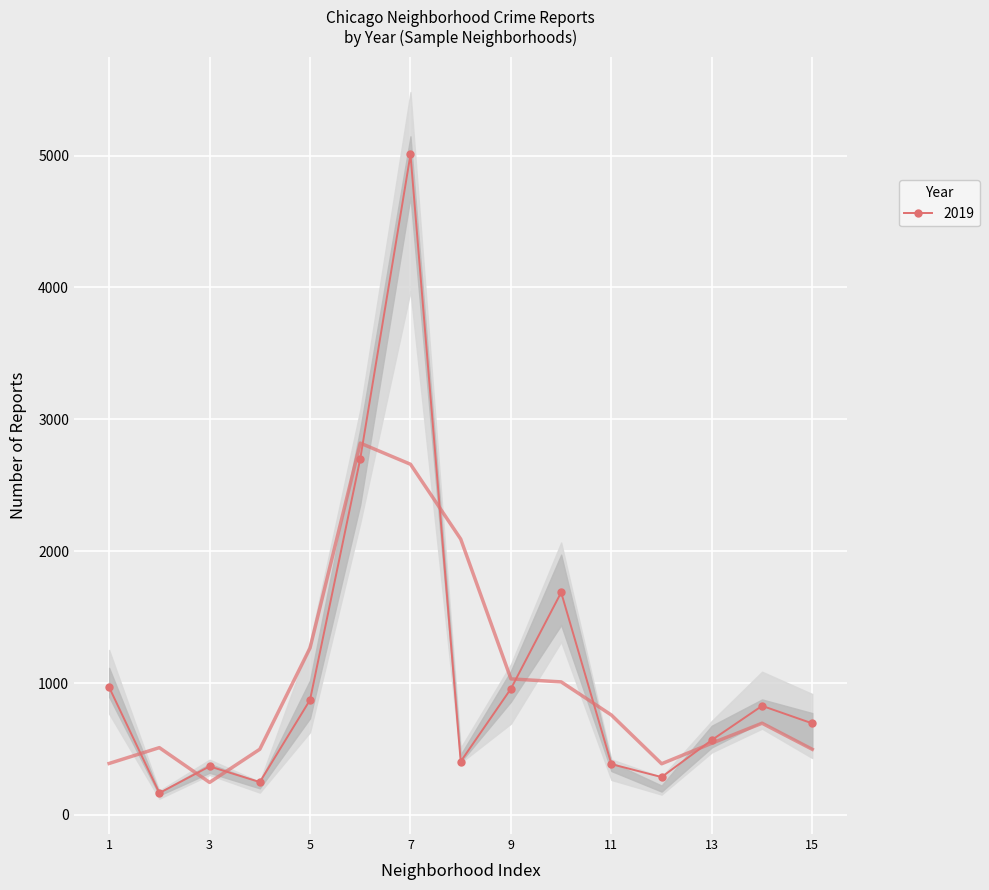

Where is the first local maximum for 2019?

3